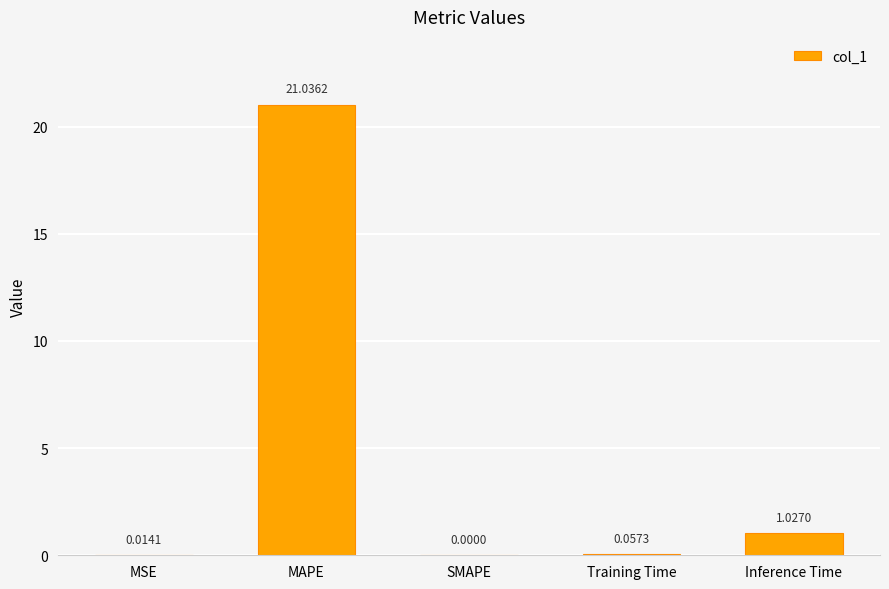

Which category has the highest value across all series?

MAPE